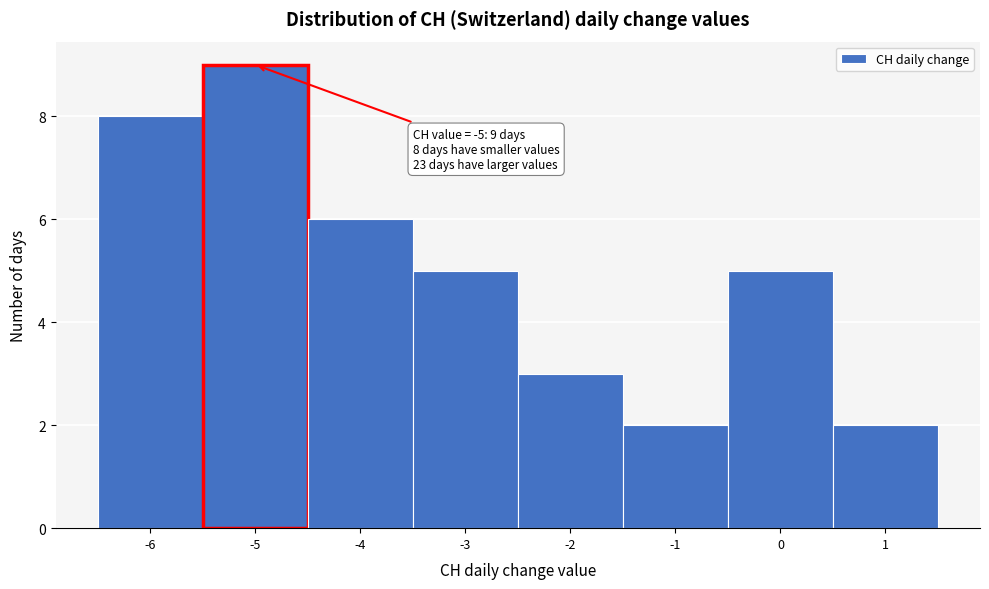

Which range on the x-axis has the tallest bar?

-5.5 to -4.5